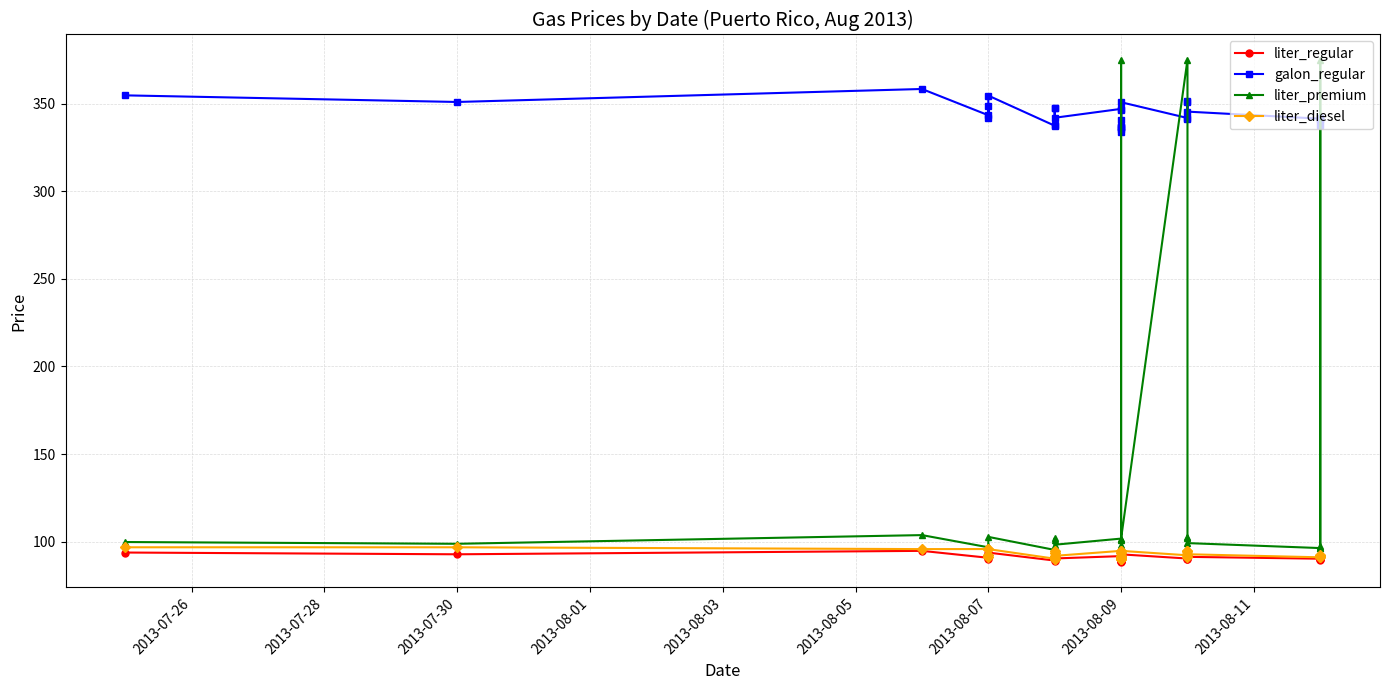

Which series has the largest range (max minus min)?

liter_premium